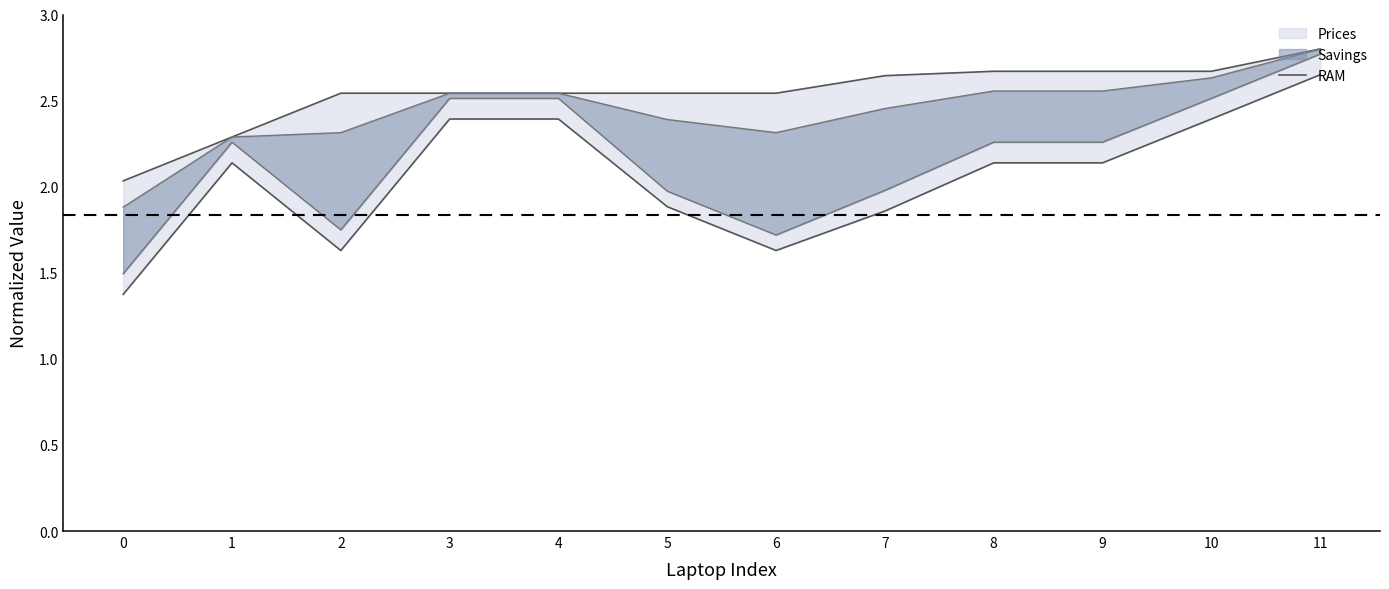

True or false: there are more than 0 points higher than both neighbors.

False